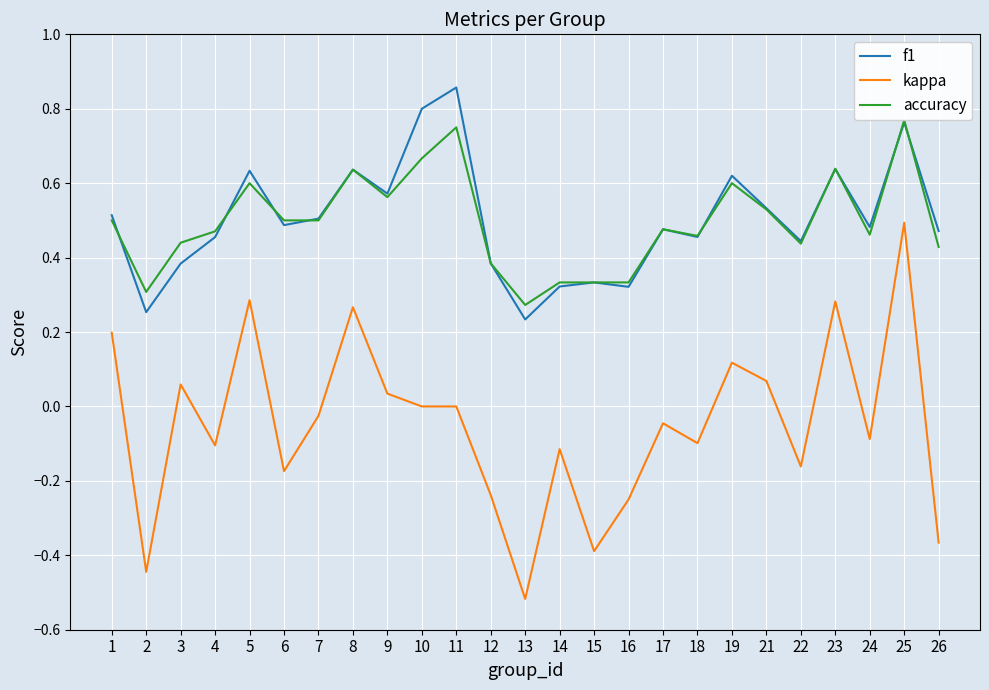

At which label is kappa closest to 0?

10